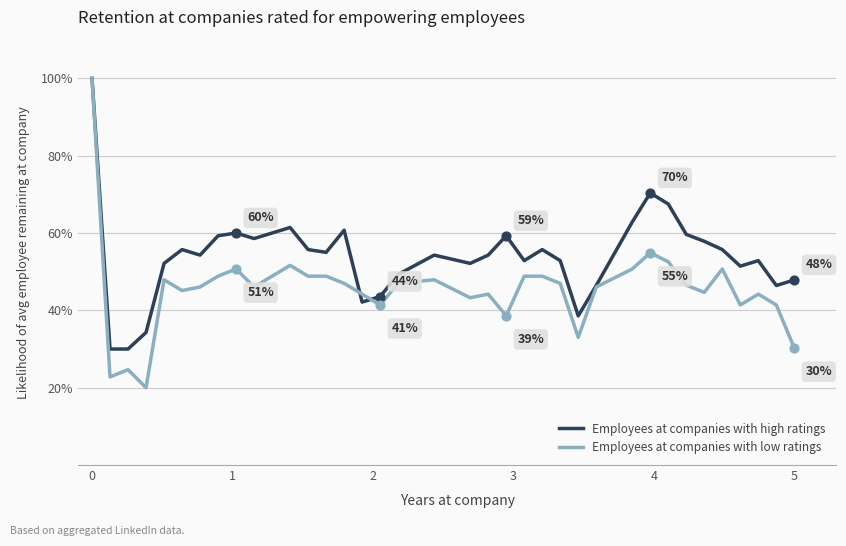

At how many categories does at least one series exceed 47?

32